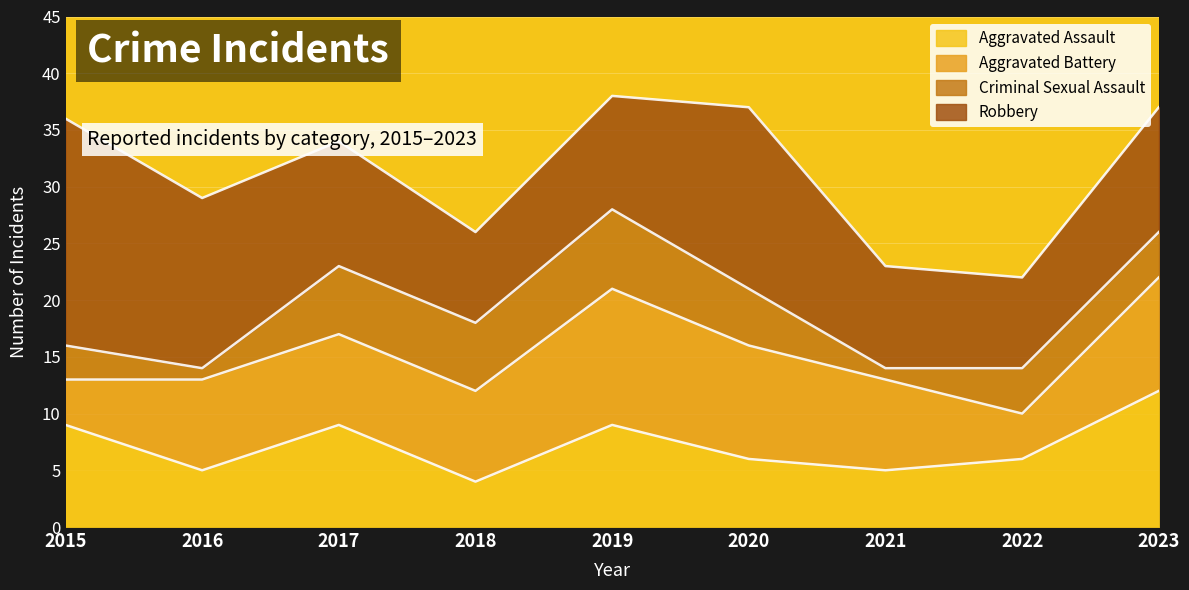

At which label is Robbery closest to 14?

2016